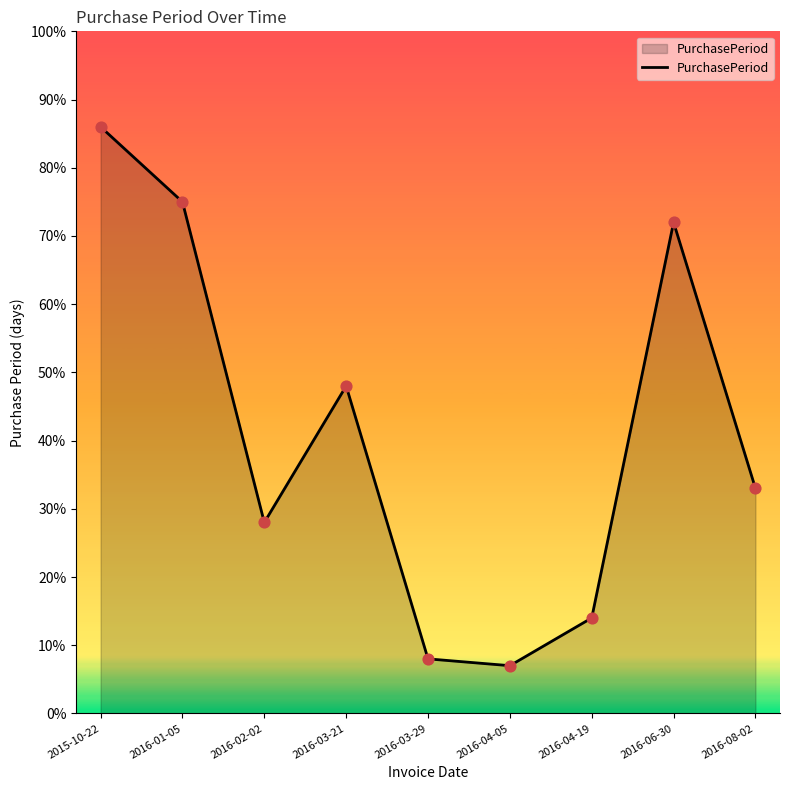

What is the ratio of the value at 2016-08-02 to the value at 2016-01-05?

0.4